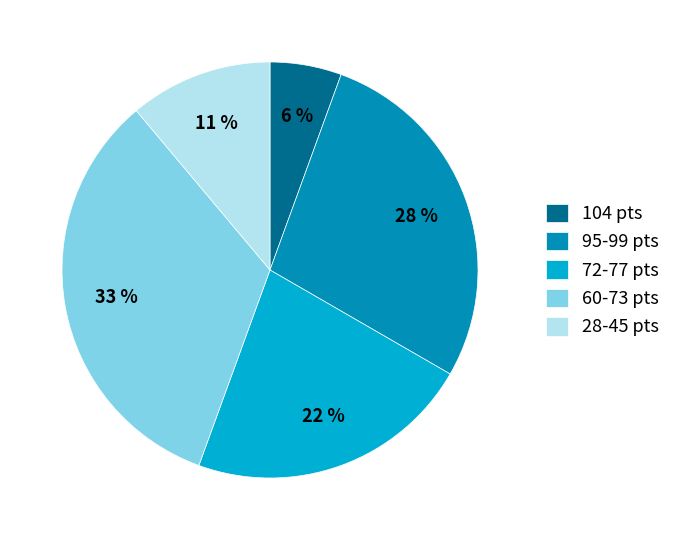

Is 104 pts the majority of the pie?

No